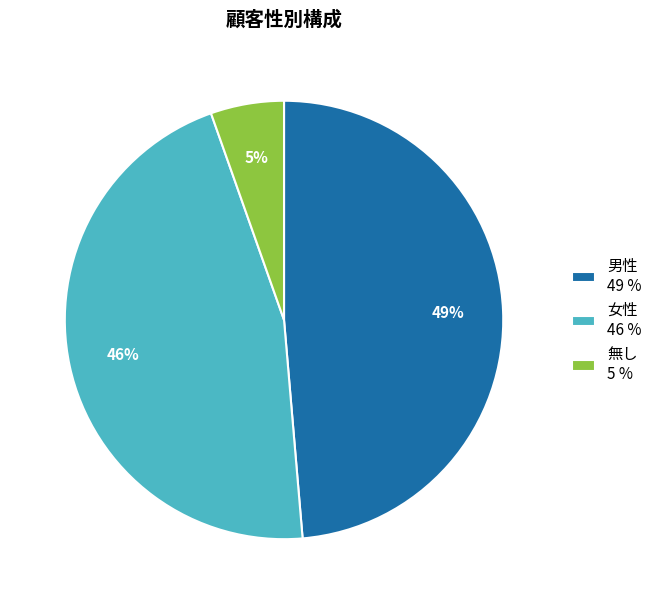

To the nearest percent, what is the average slice percentage?

33%